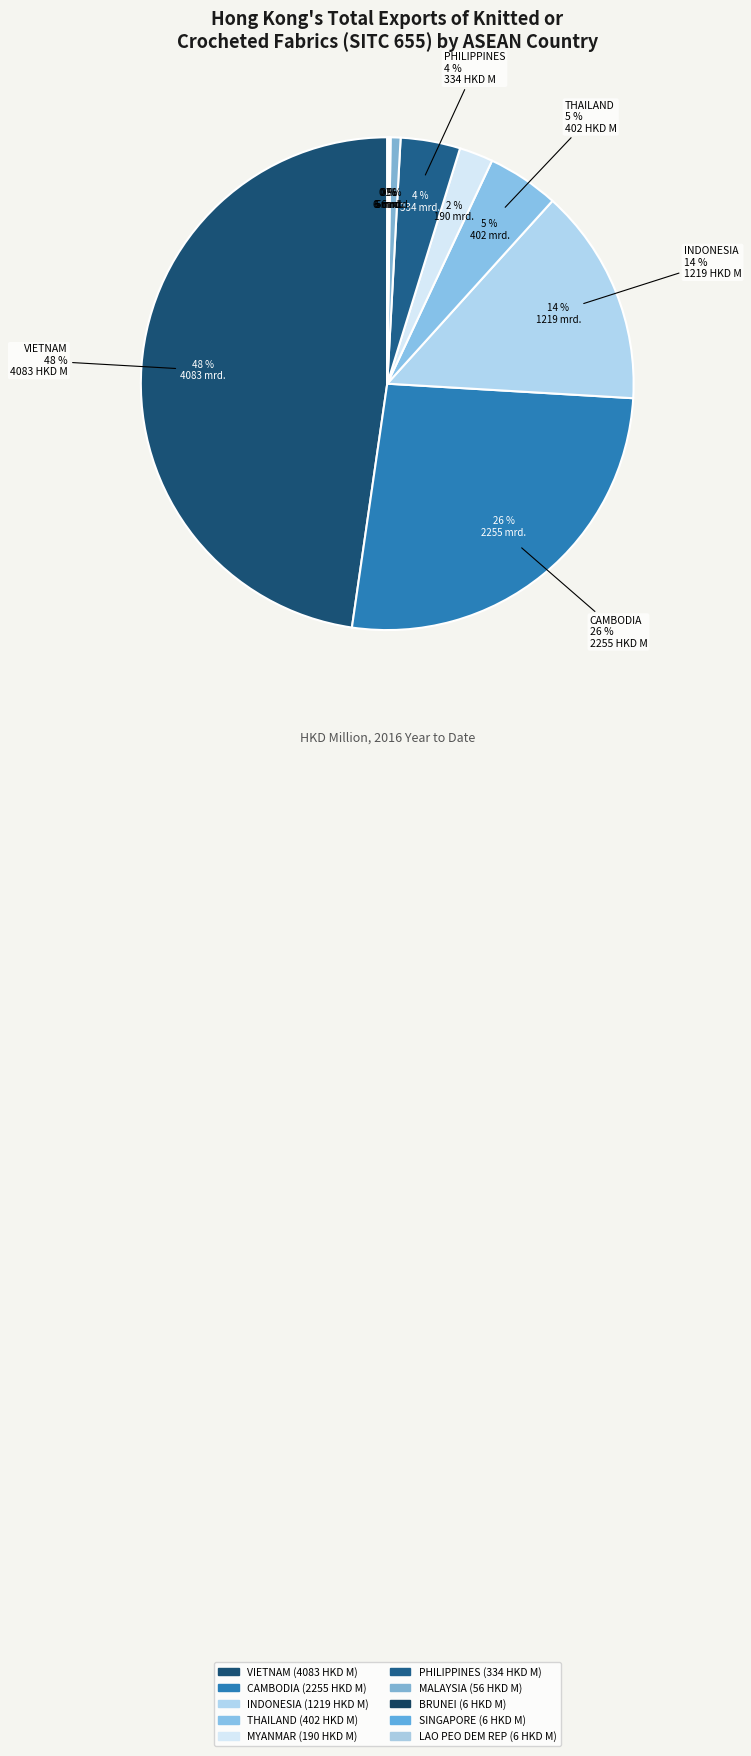

Is CAMBODIA the majority of the pie?

No